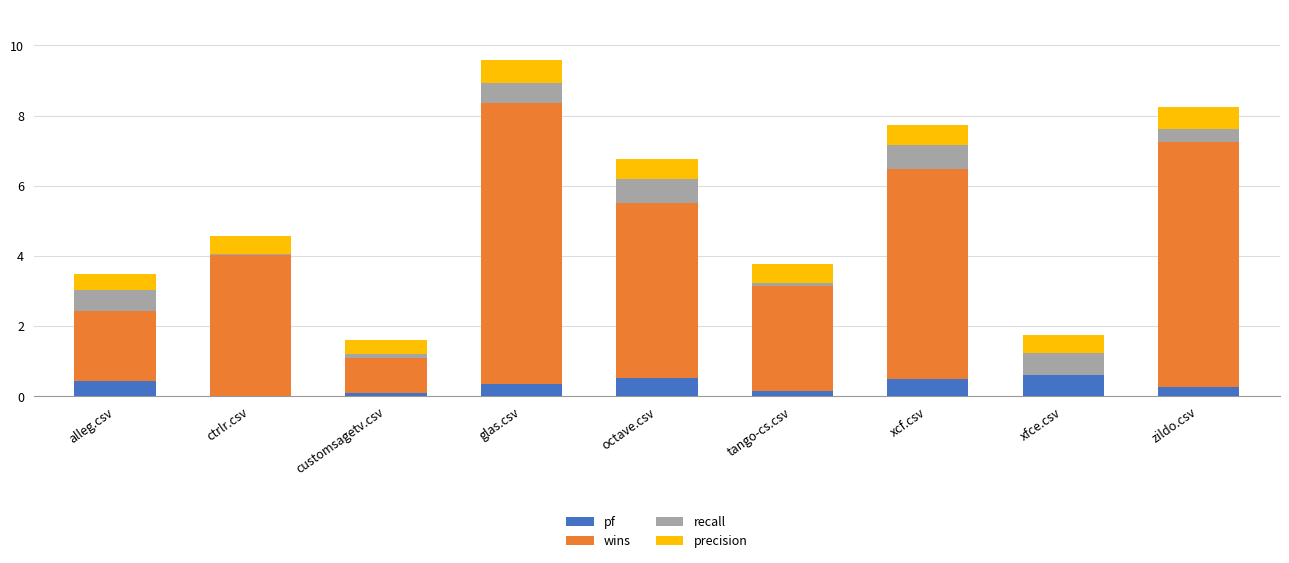

Does the chart contain stacked bars?

Yes